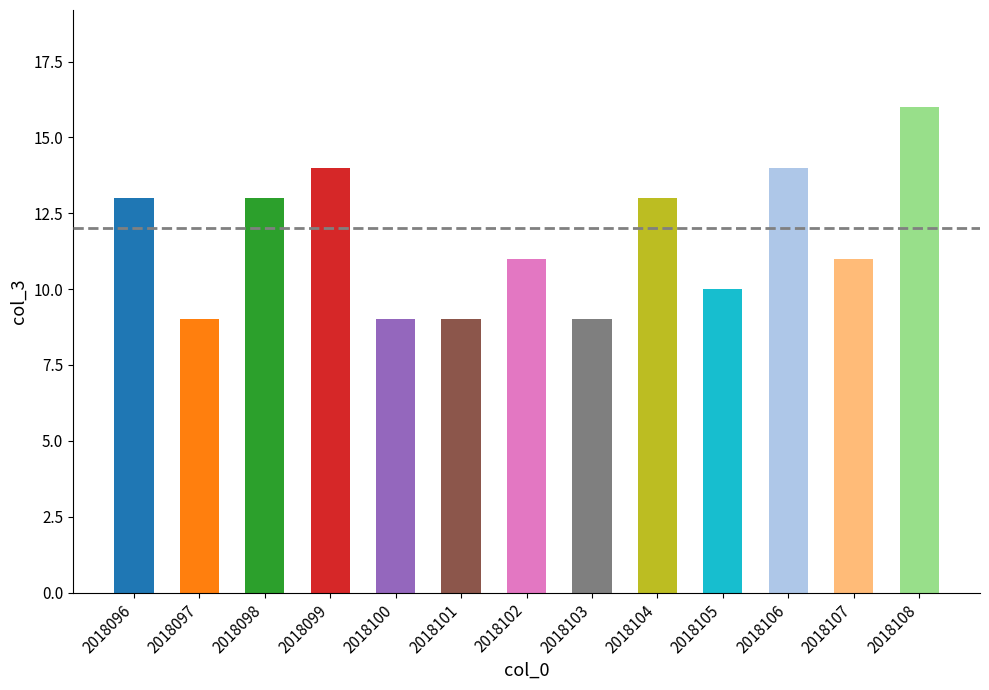

Between 2018100 and 2018102, which is larger?

2018102